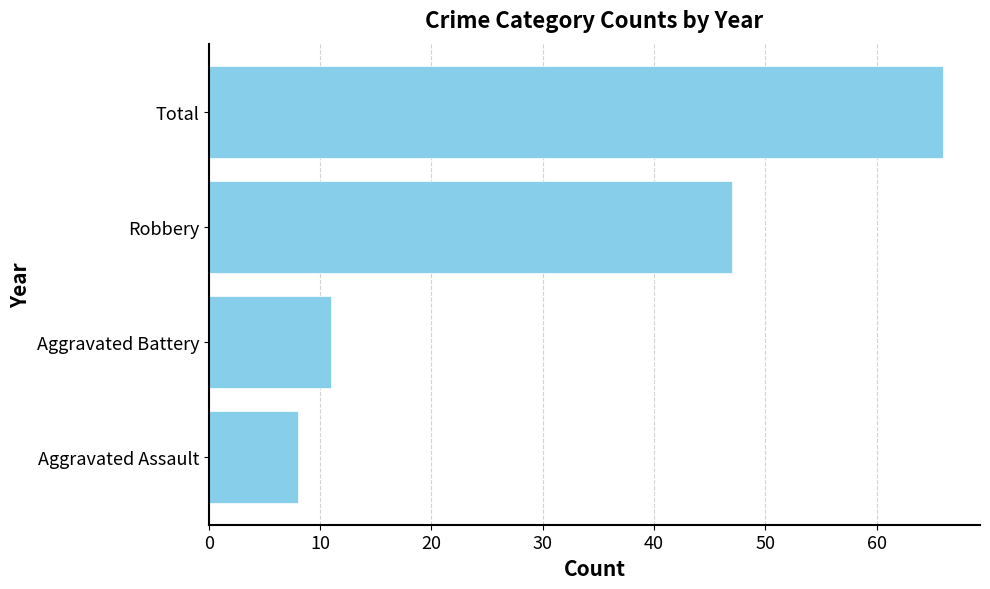

Approximately how many times larger is the value at Total compared to Aggravated Battery?

6.0